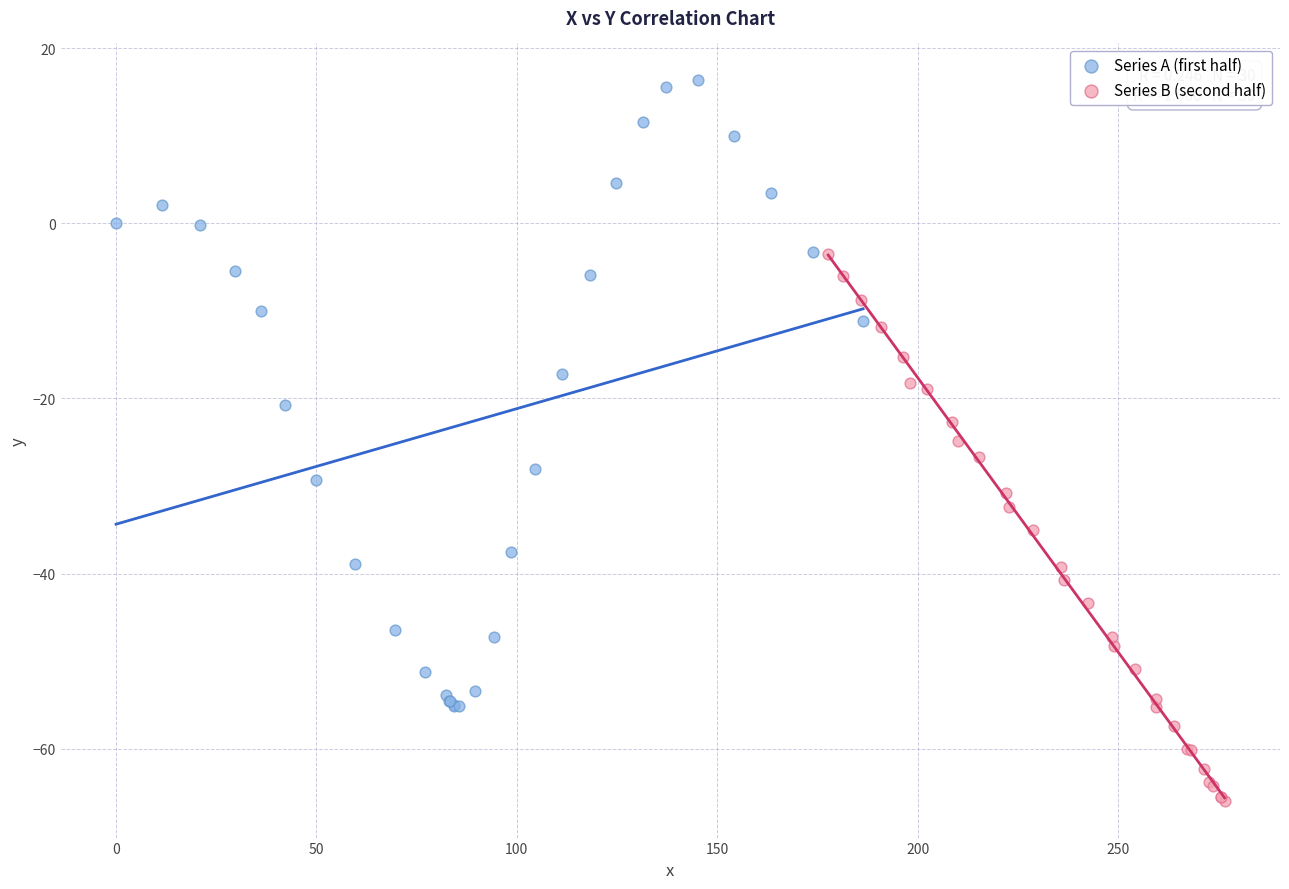

What are all the series names shown in the legend?

Series A (first half), Series B (second half)